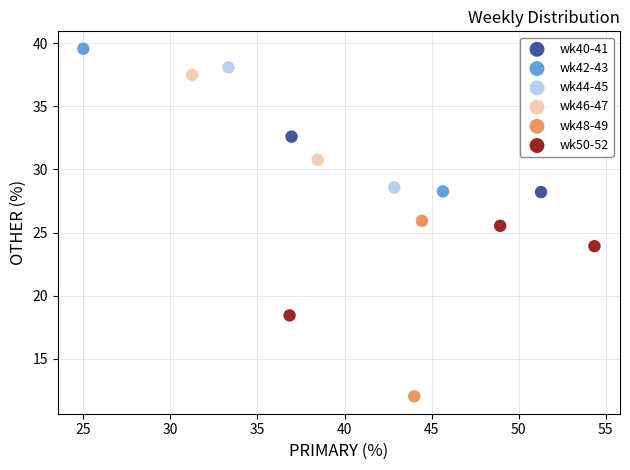

What are all the series names shown in the legend?

wk40-41, wk42-43, wk44-45, wk46-47, wk48-49, wk50-52